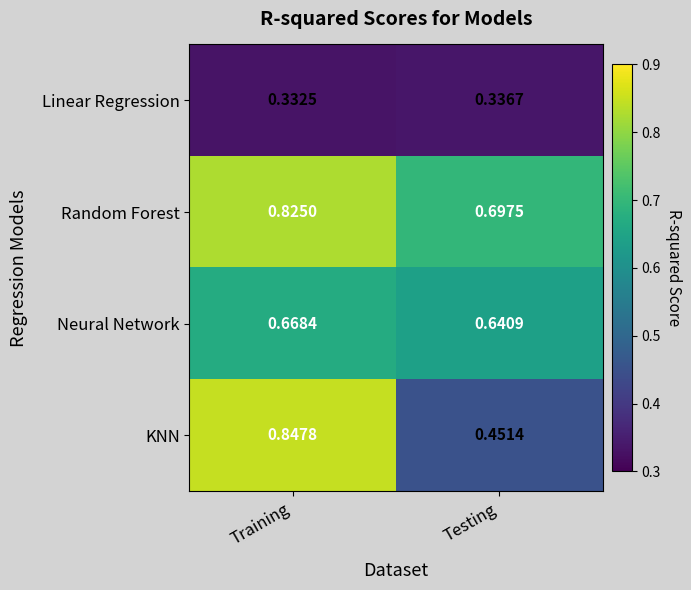

At which label does Linear Regression reach its peak?

Testing